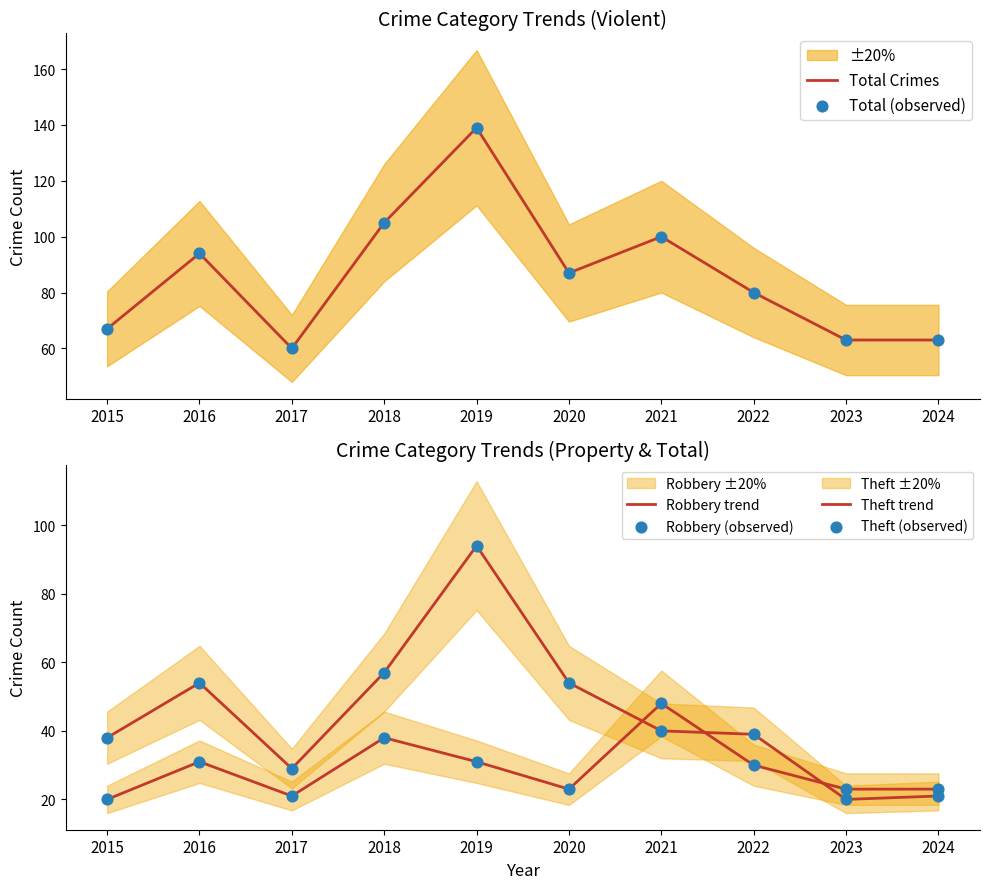

Is the value of Total (observed) at 2019 greater than the value of Total Crimes at 2018?

Yes